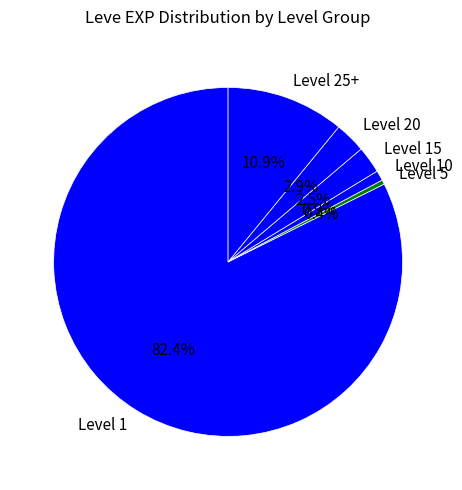

What percentage do Level 5 and Level 20 together represent?

3.3%